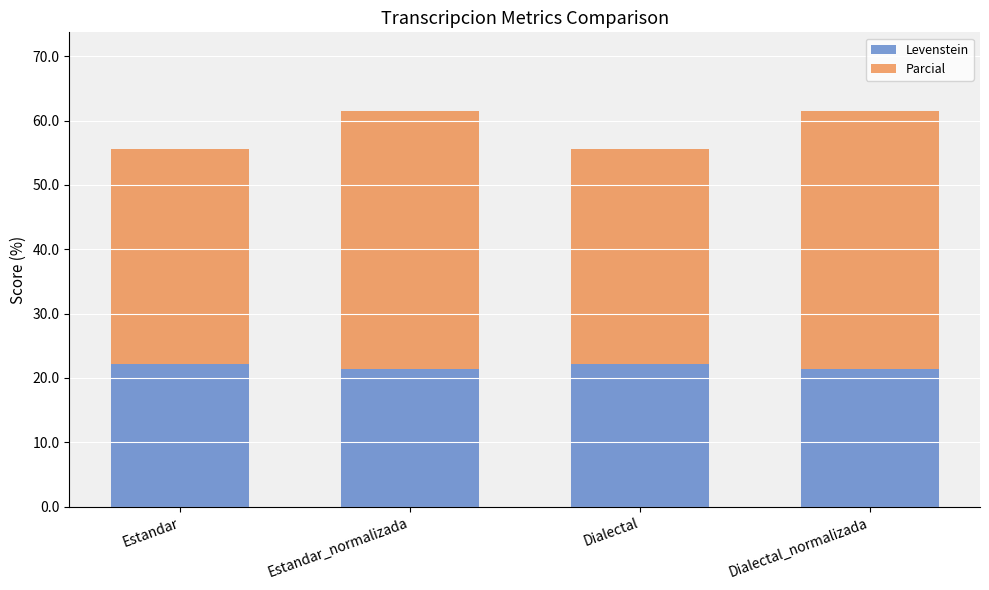

The Levenstein series shows 22.2 at Dialectal. True or false?

True